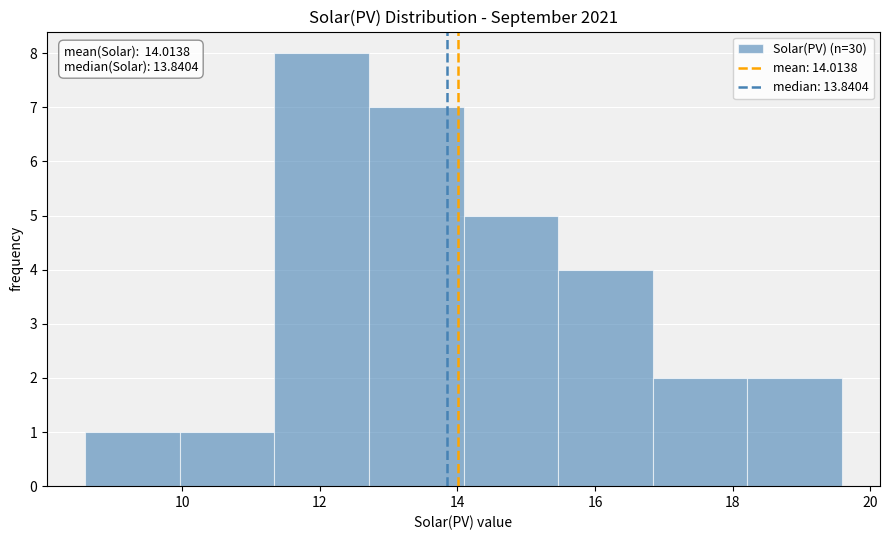

Over which range of the x-axis is the bar tallest?

11.4 to 12.8